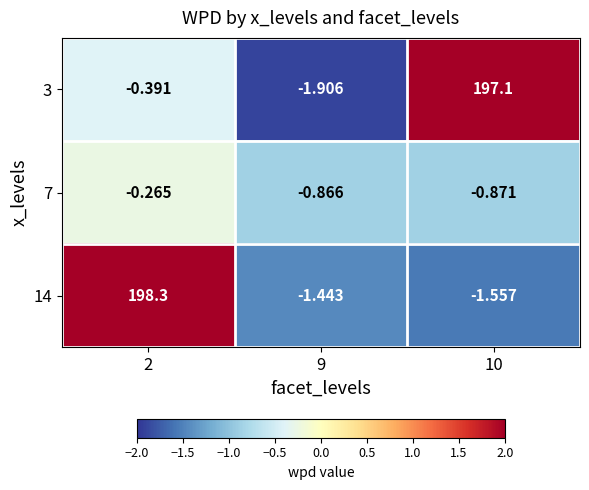

What is the total value across all series at 10?

194.7